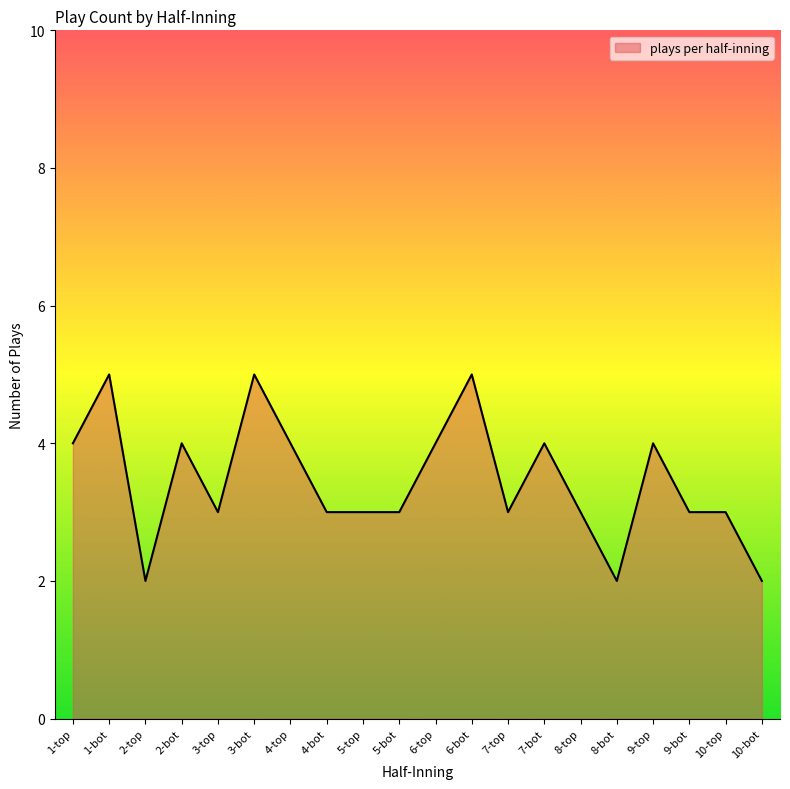

What position from the left is 7-top?

13